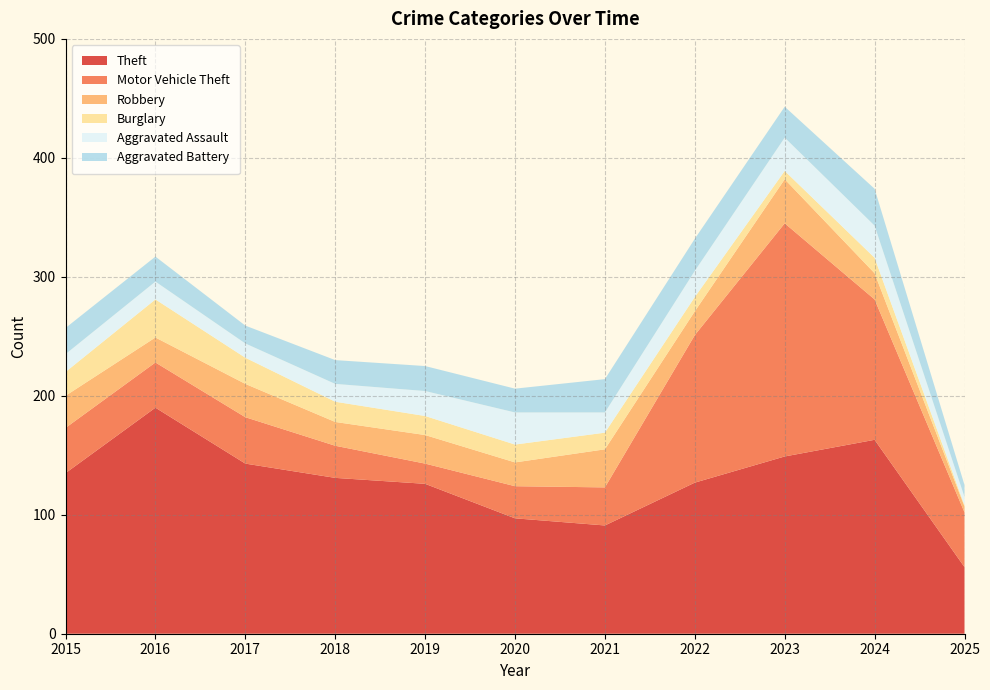

Reading right to left, transcribe all the data shown in this chart.

Theft: 56	163	149	127	91	97	126	131	143	190	135
Motor Vehicle Theft: 46	118	196	124	32	27	17	27	39	38	38
Robbery: 5	22	37	20	32	20	24	20	28	21	27
Burglary: 1	13	7	12	14	15	16	17	22	32	20
Aggravated Assault: 7	27	28	22	17	27	21	15	12	15	15
Aggravated Battery: 10	31	26	27	28	20	21	20	15	21	22